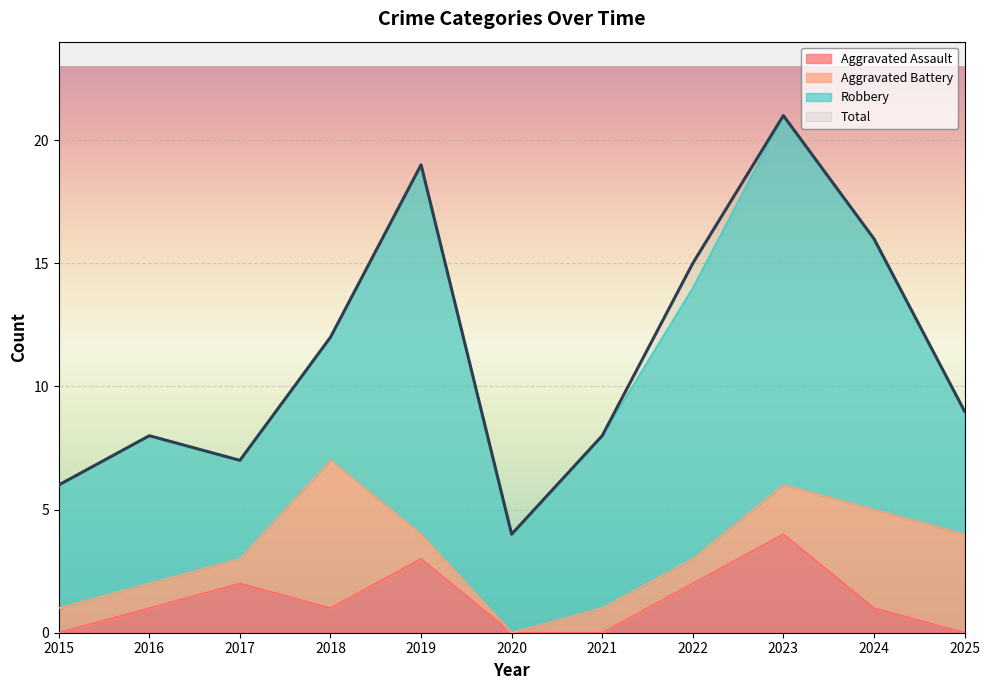

At which label does Total first exceed 9?

2018